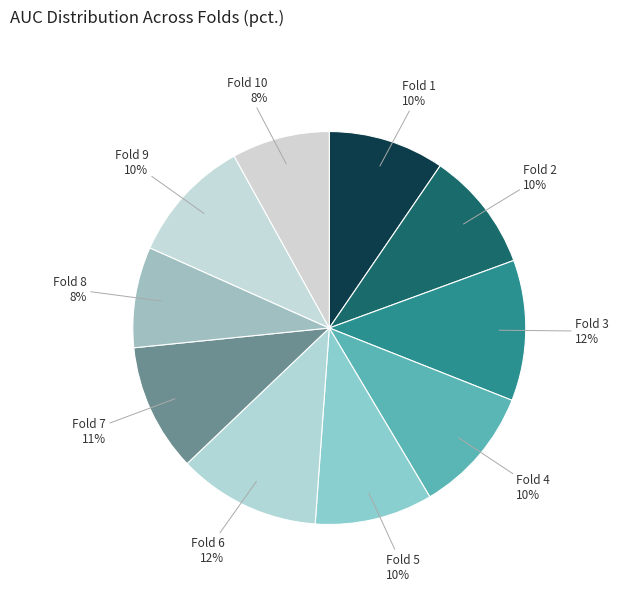

How many slices are in this pie chart?

10